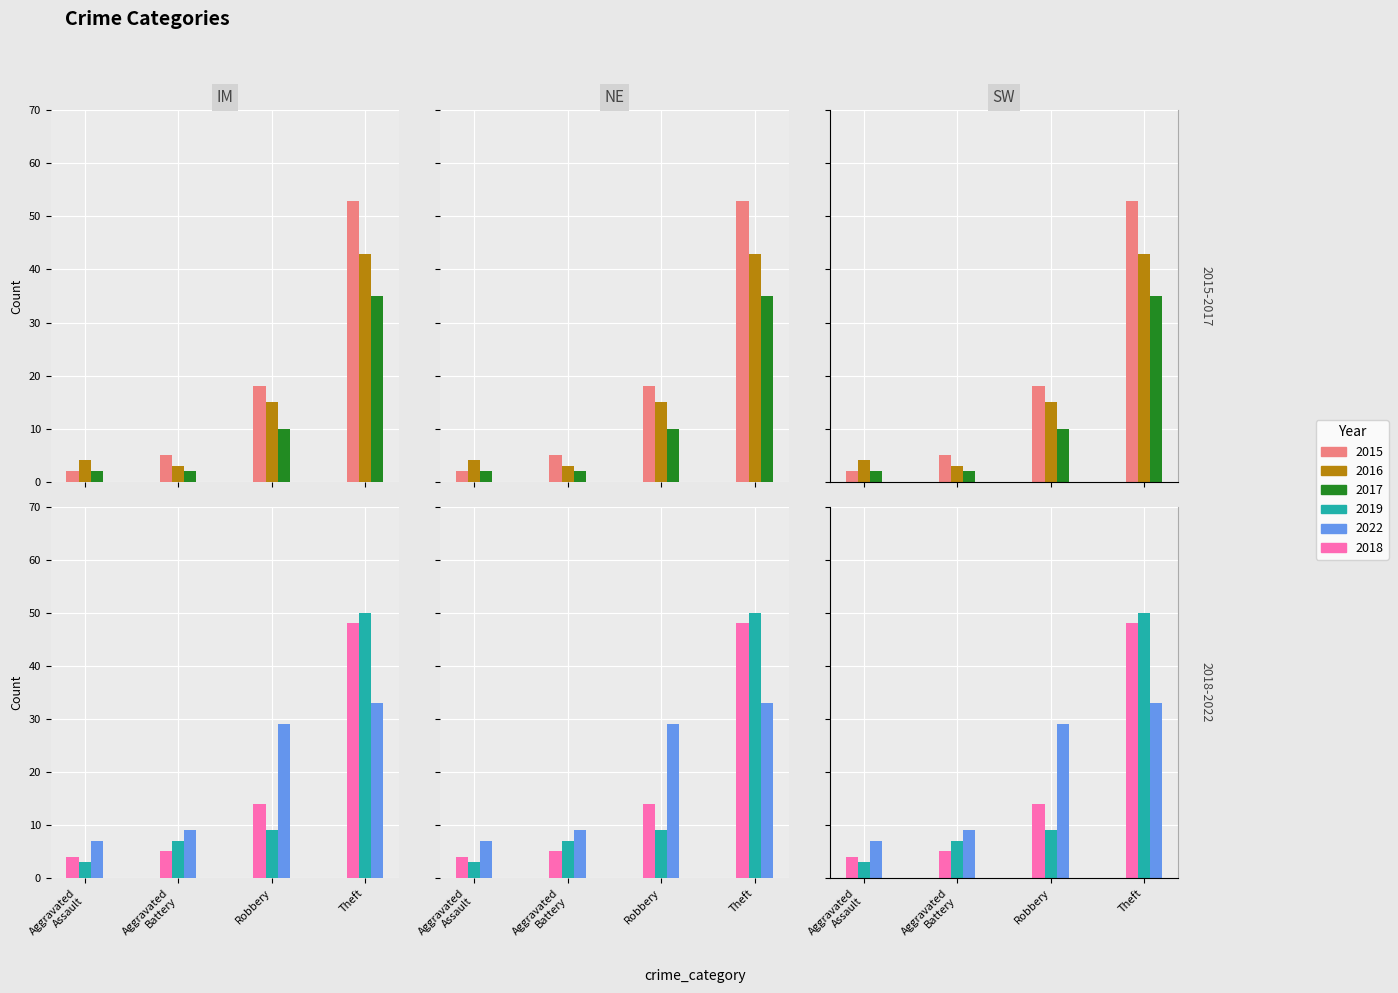

How many groups of bars are there?

4